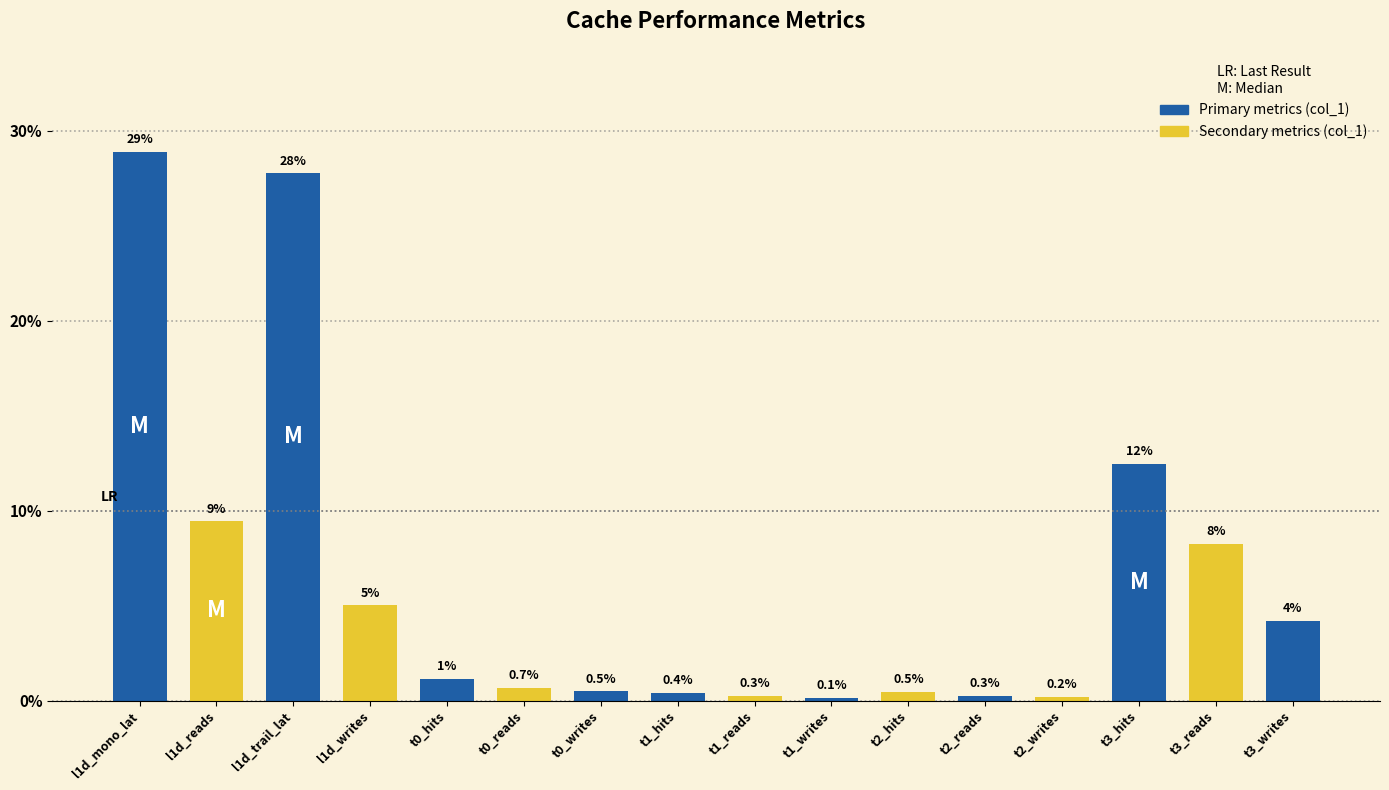

Are the bars horizontal?

No